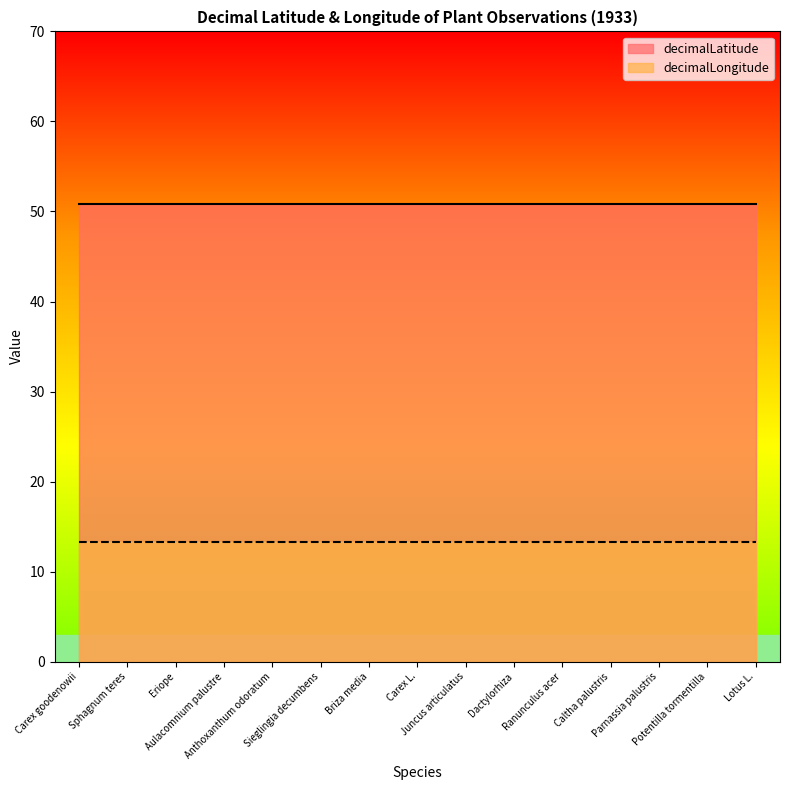

Which series has the widest spread of values?

decimalLatitude